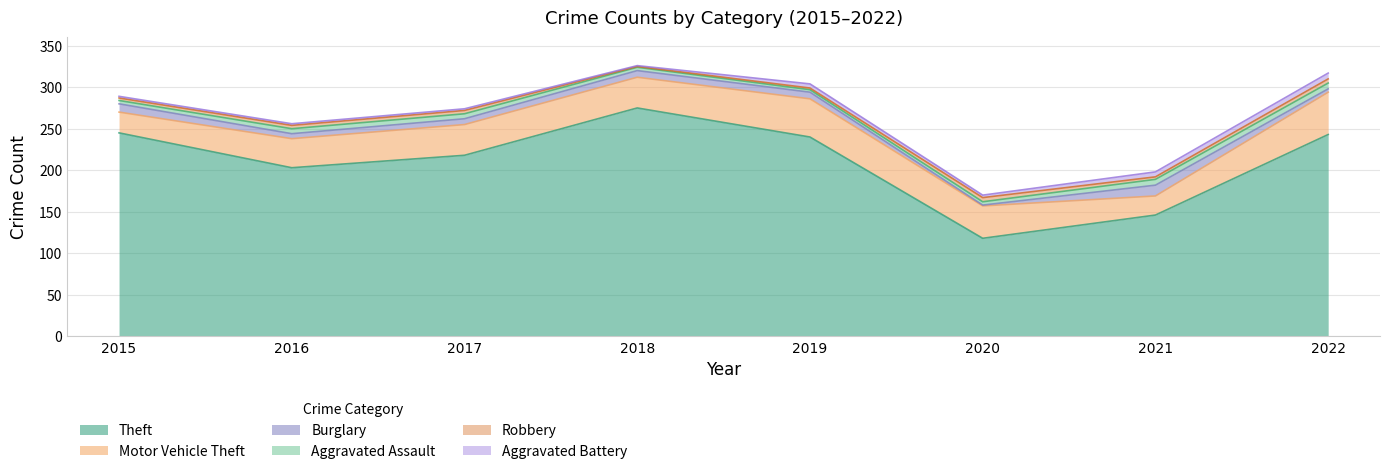

What is the average value of the Robbery series?

3